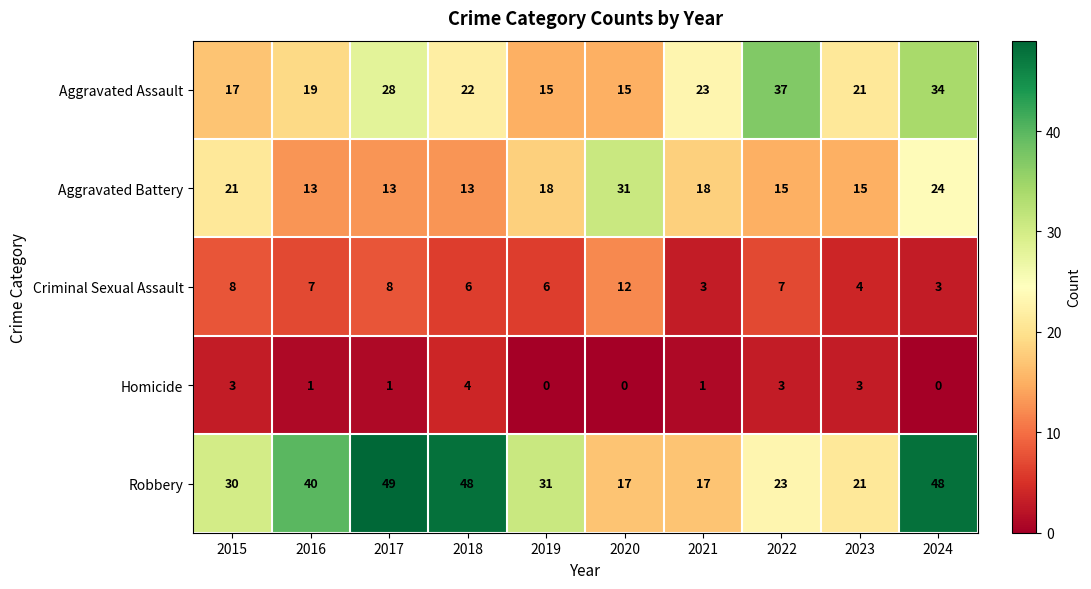

What is the average value of the Criminal Sexual Assault series?

6